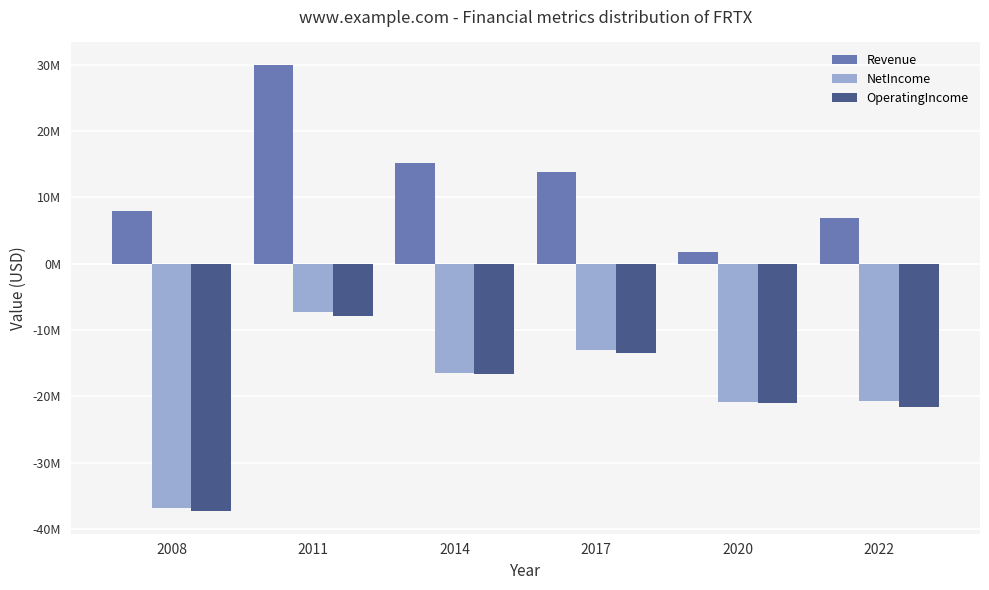

What are all the series names shown in the legend?

Revenue, NetIncome, OperatingIncome